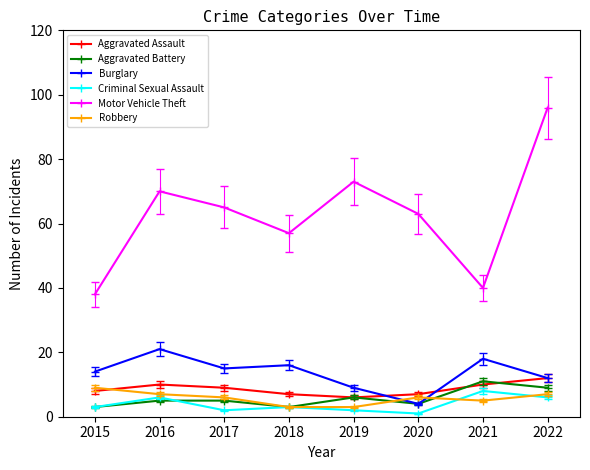

How many data points in Burglary are less than 15?

4